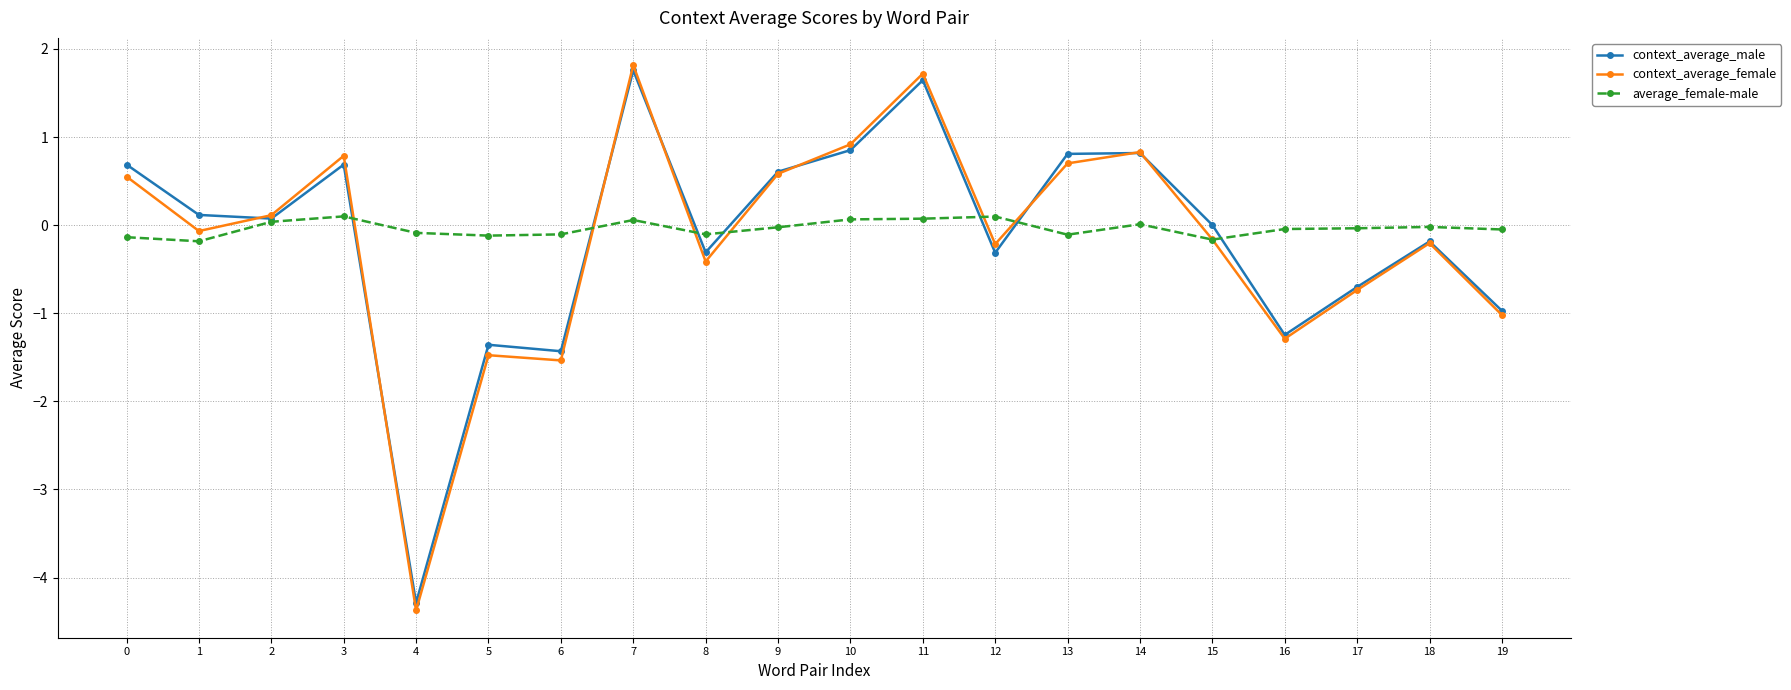

What is the maximum value shown in the chart?

1.8